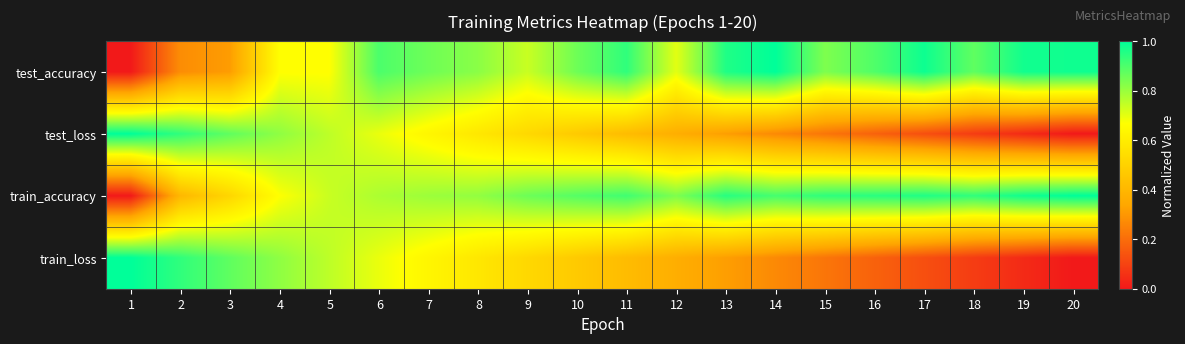

What is the total value across all series at 15?

2.2